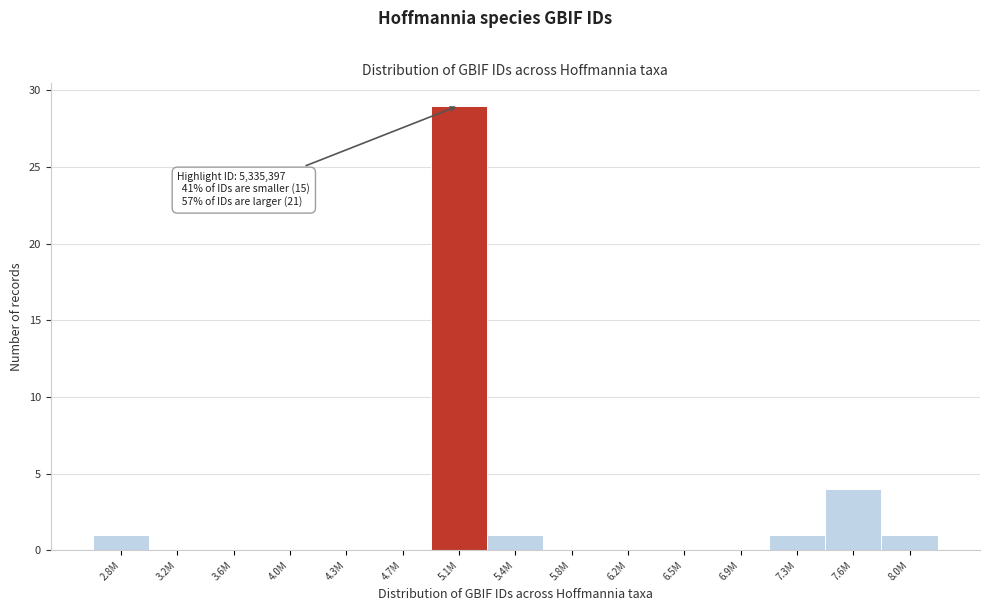

Reading right to left, what are all the values shown in this chart?

8.0M=1	7.6M=4	7.3M=1	6.9M=0	6.5M=0	6.2M=0	5.8M=0	5.4M=1	5.1M=29	4.7M=0	4.3M=0	4.0M=0	3.6M=0	3.2M=0	2.8M=1